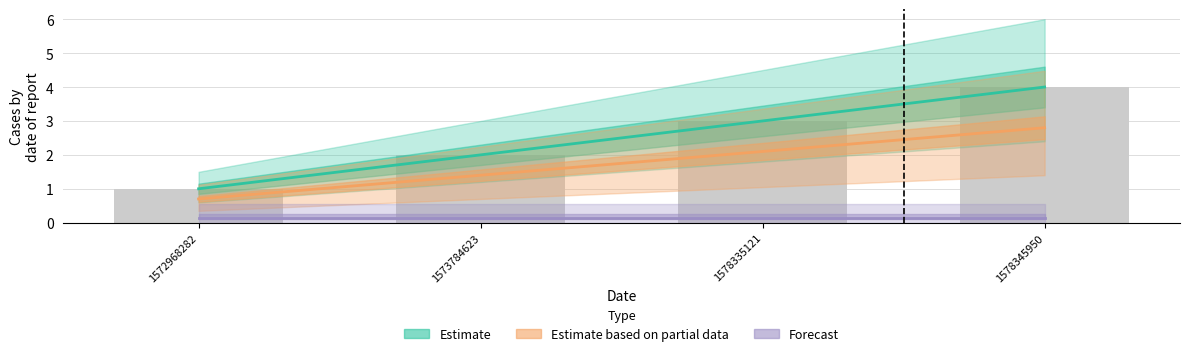

Reading right to left, transcribe all the data shown in this chart.

Estimate: 4.0	3.0	2.0	1.0
Estimate based on partial data: 2.8	2.1	1.4	0.7
Forecast: 0.1	0.1	0.1	0.1